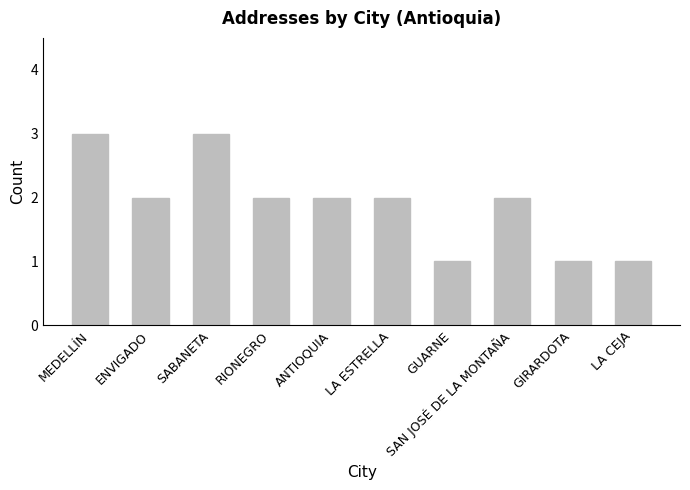

What is the change in value from SABANETA to GUARNE?

-2